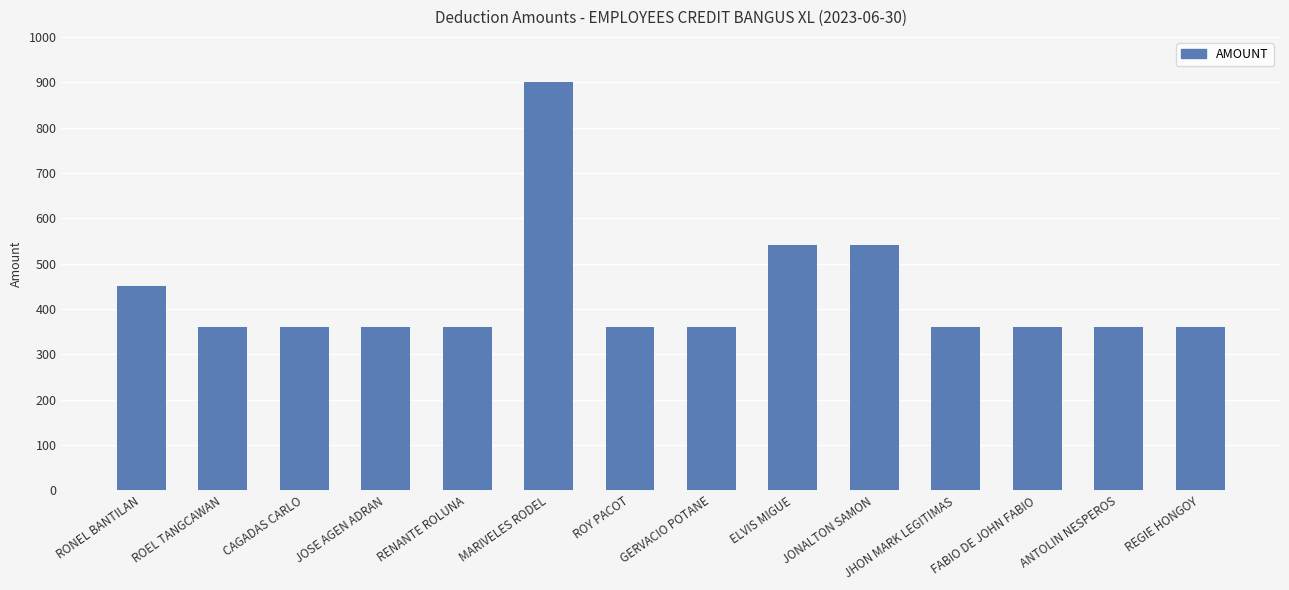

What is the average value?

431